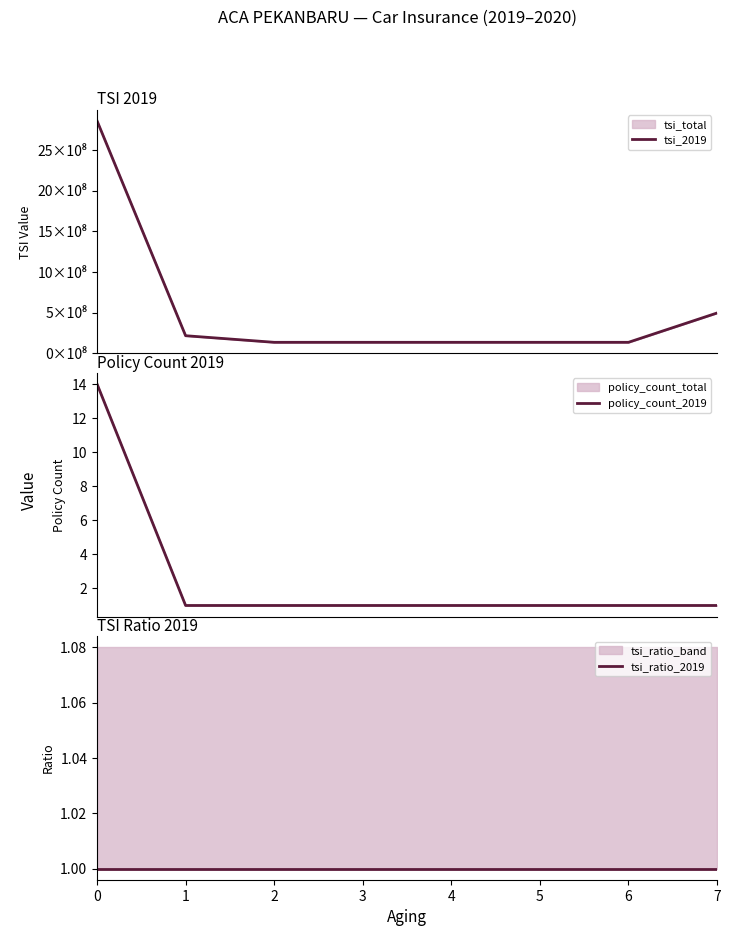

What is the value of the tsi_2019 point at the 1st from the left?

2856340000